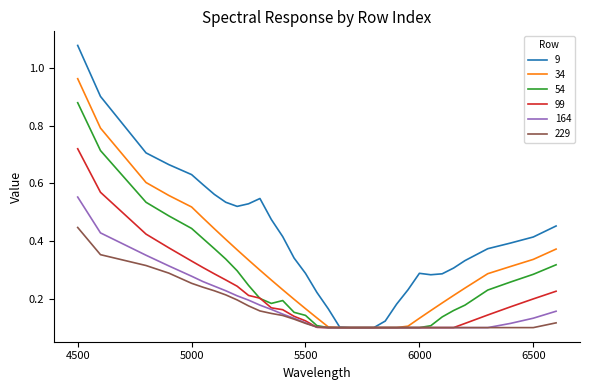

List the series in order of their peak value, highest first.

9, 34, 54, 99, 164, 229